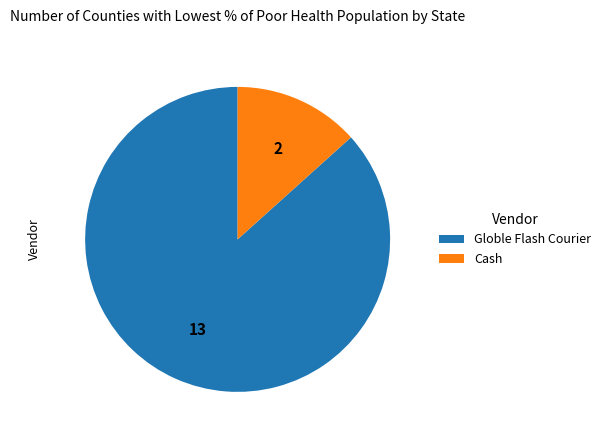

Combined, do Cash and Globle Flash Courier account for over 50%?

Yes